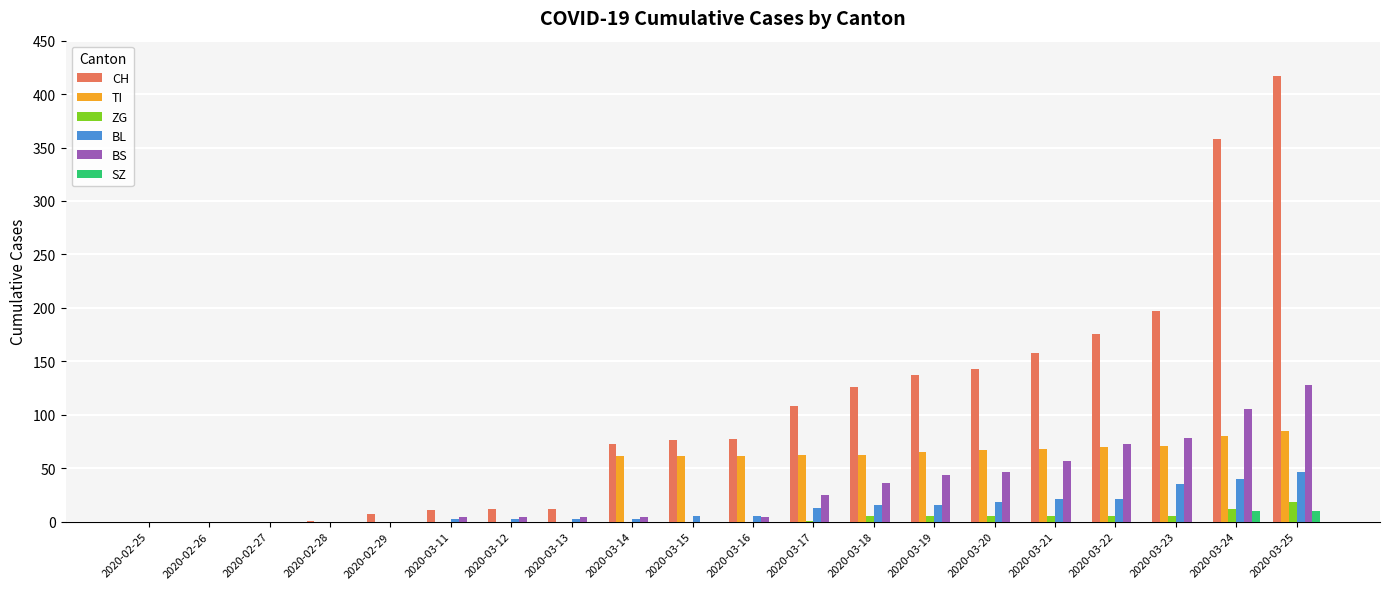

What is the highest value of the SZ series?

10